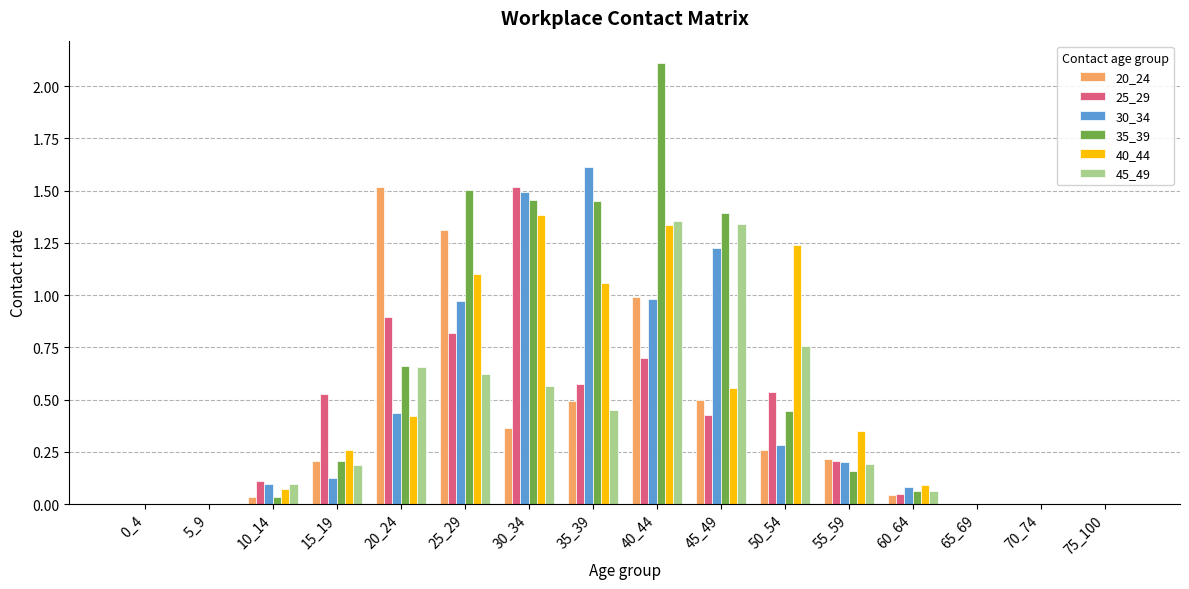

The 30_34 series shows 0.2 at 15_19. True or false?

False